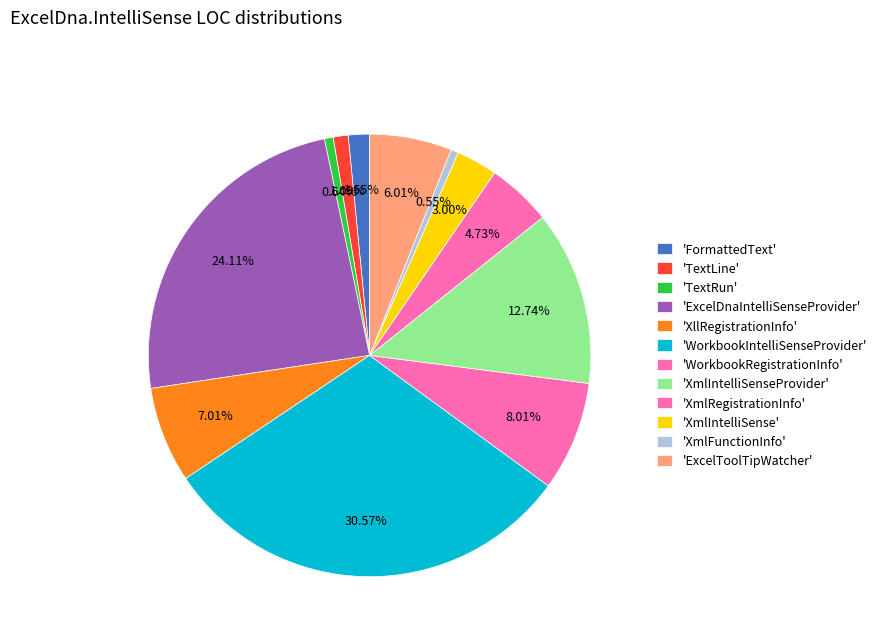

Is there a majority slice in this chart?

No